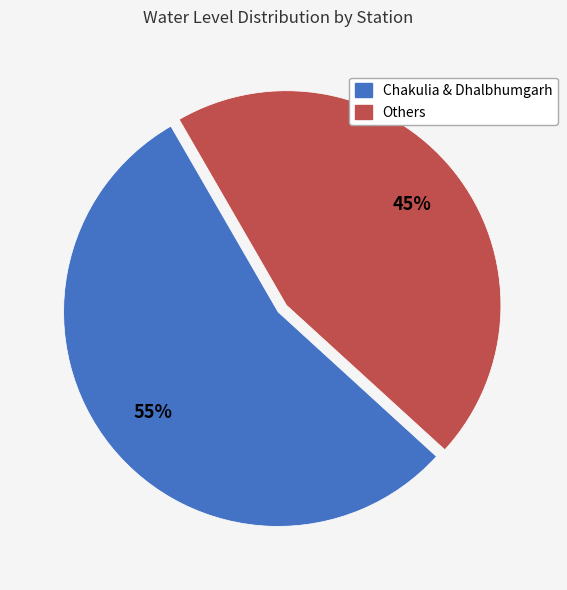

Is there a majority slice in this chart?

Yes